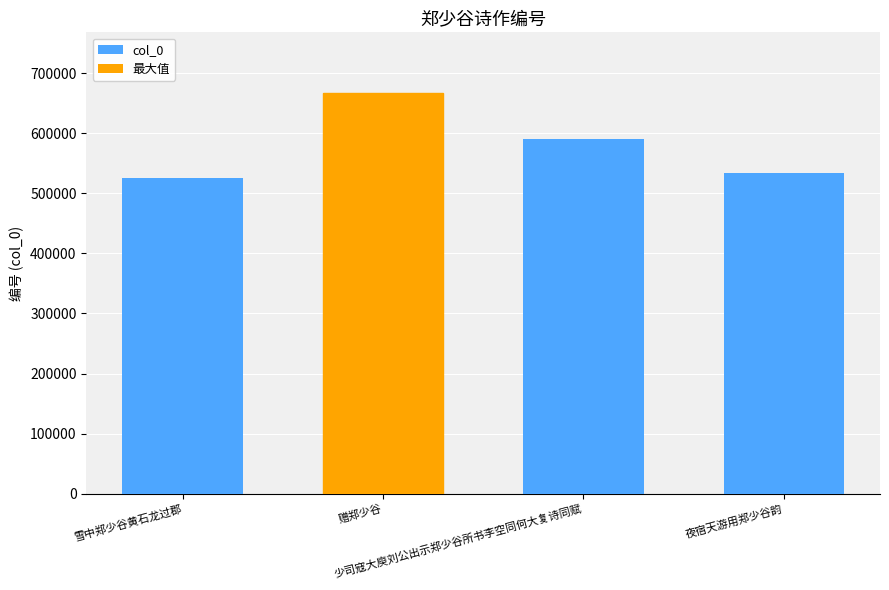

Does the chart contain stacked bars?

No